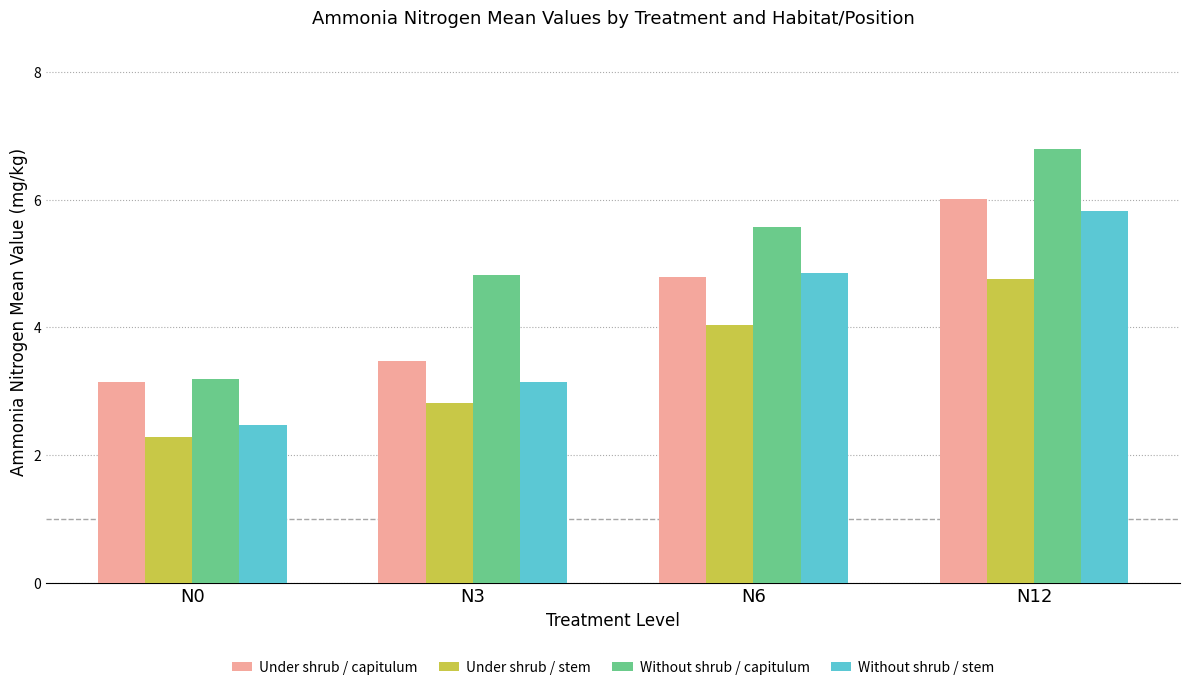

List the labels in order of Without shrub / stem value, smallest first.

N0, N3, N6, N12